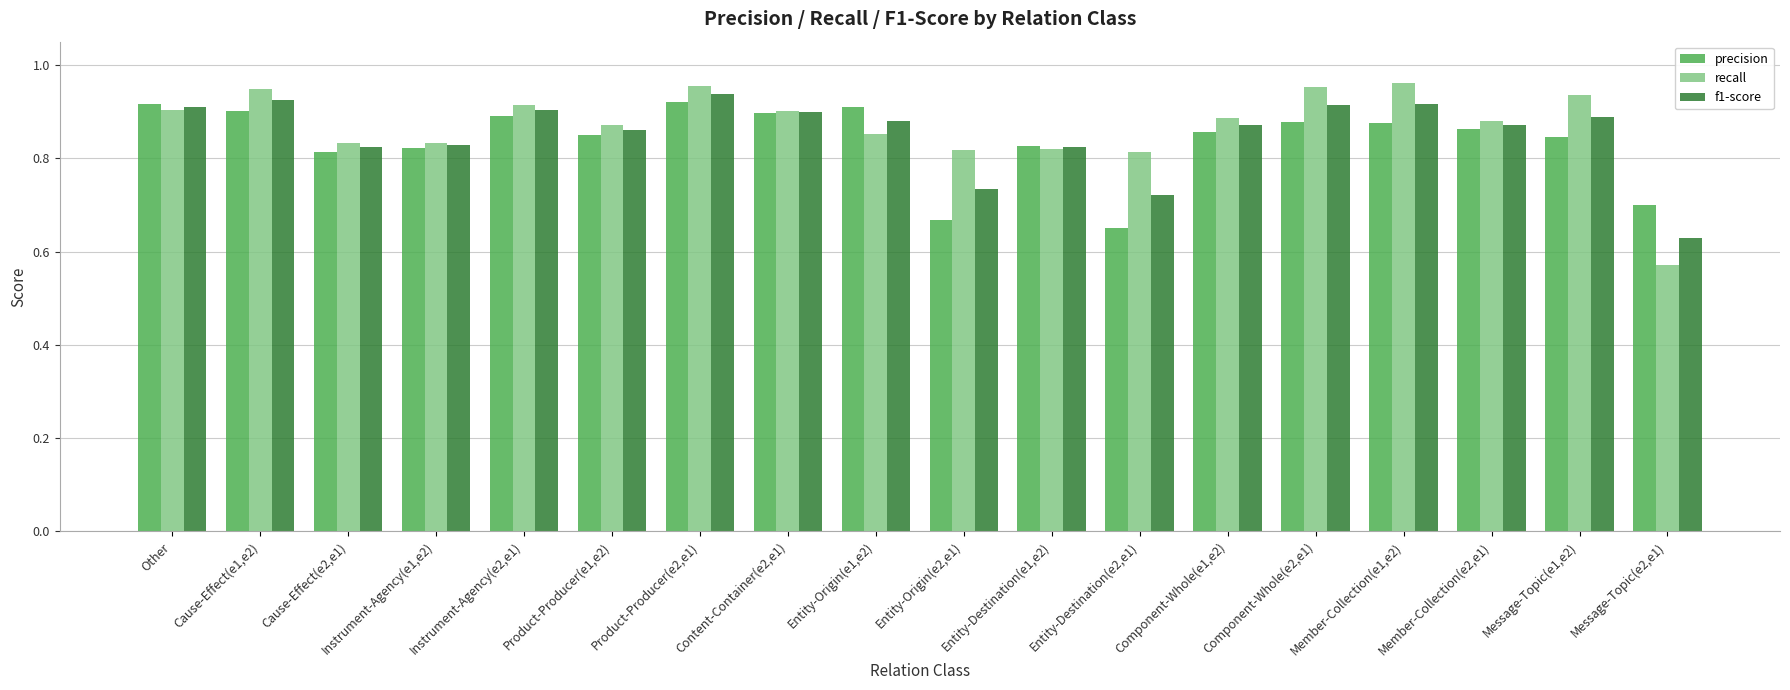

Which series has the largest range (max minus min)?

recall